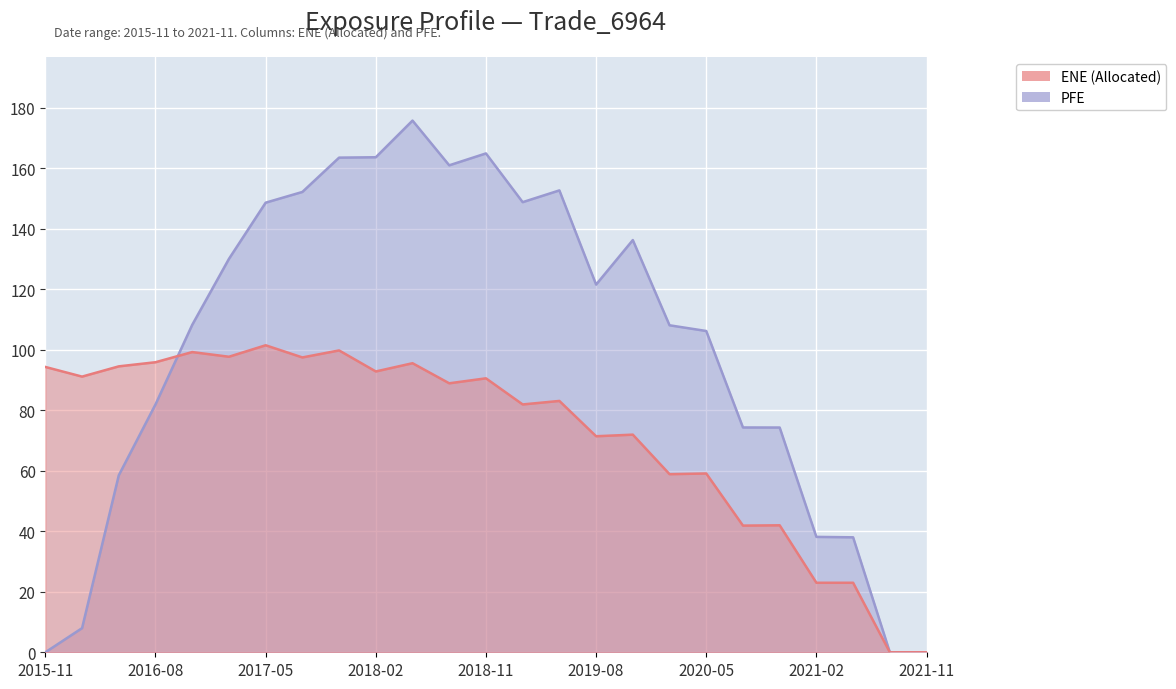

How many categories are shown in the chart?

25